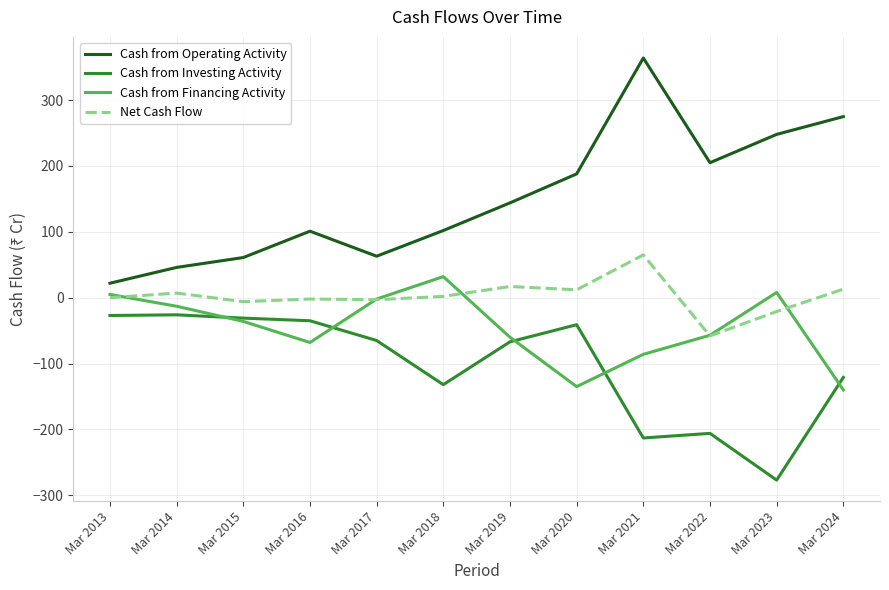

Does the chart display data point markers on the line(s)?

No